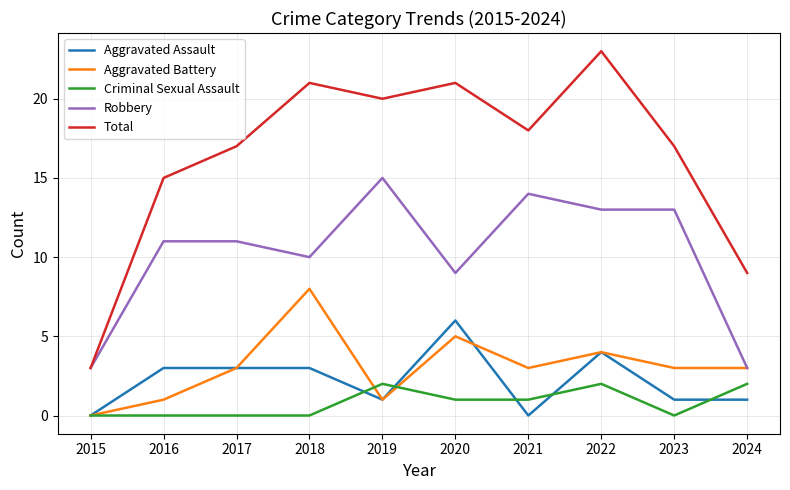

Which series ends up on top after the final intersection of Aggravated Battery and Criminal Sexual Assault?

Aggravated Battery